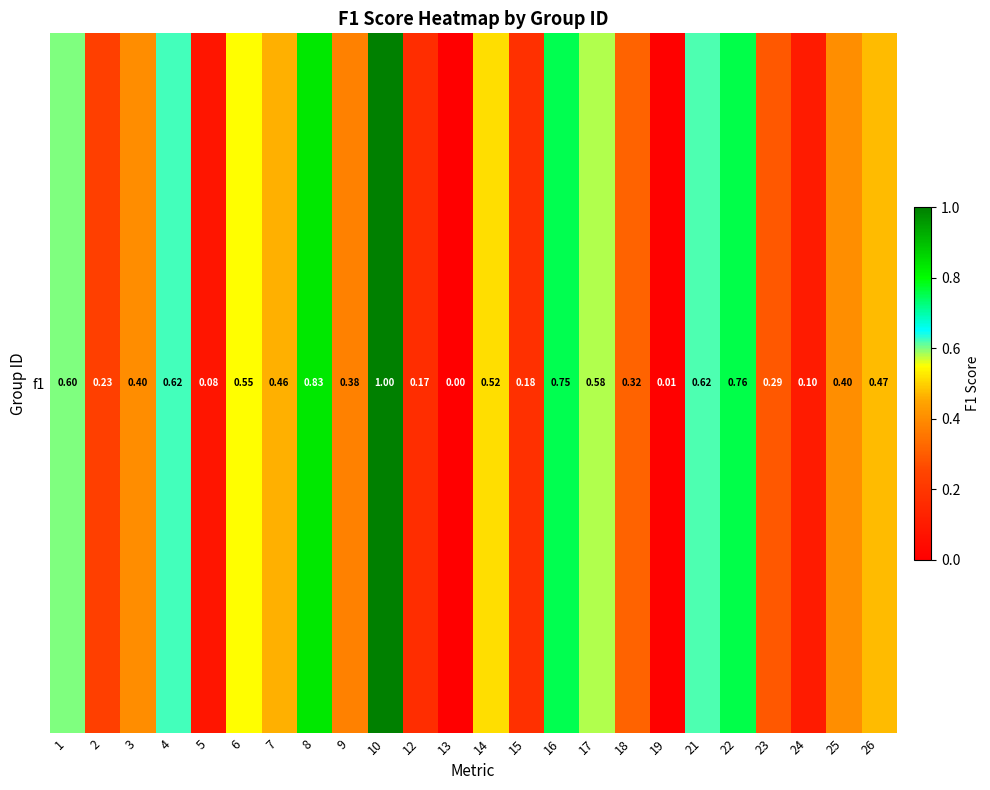

At which category does the chart reach its minimum across all series?

13